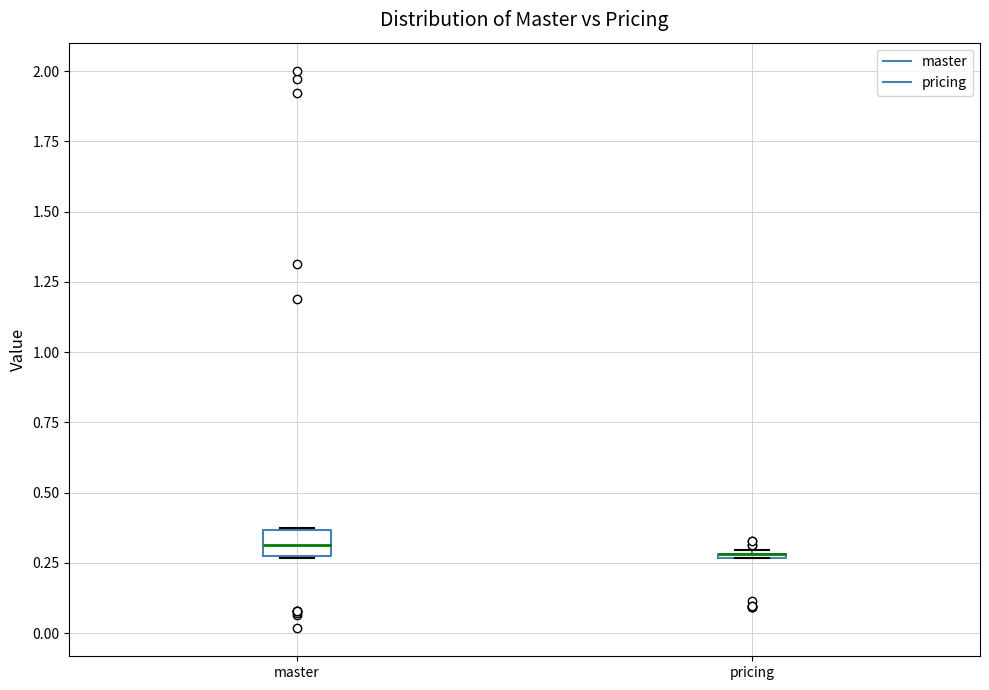

Which box is the tallest, from its lower edge to its upper edge?

master